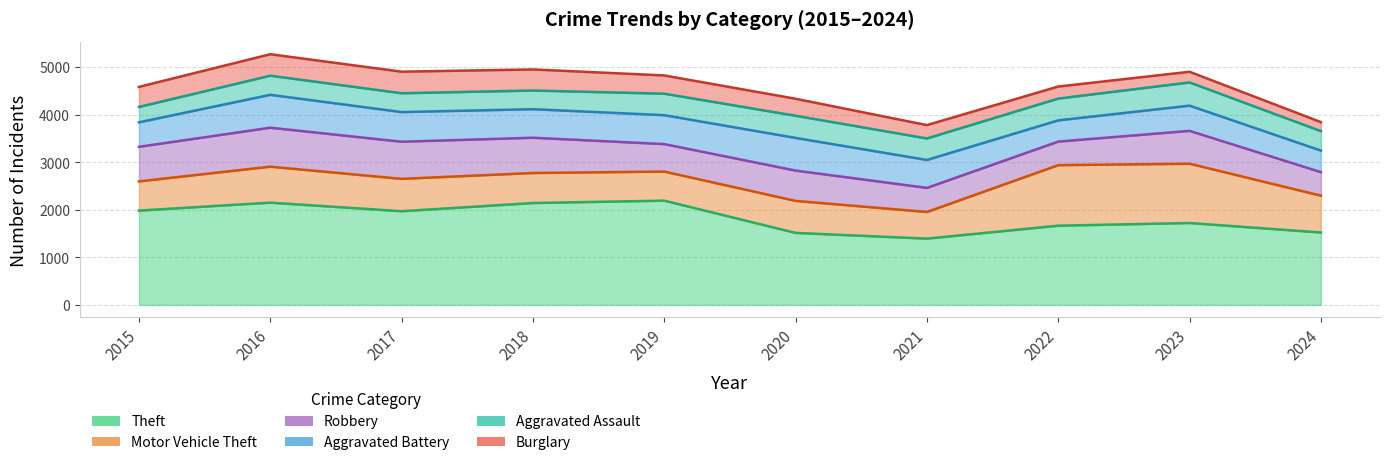

Where is Motor Vehicle Theft nearest to the value 916?

2024